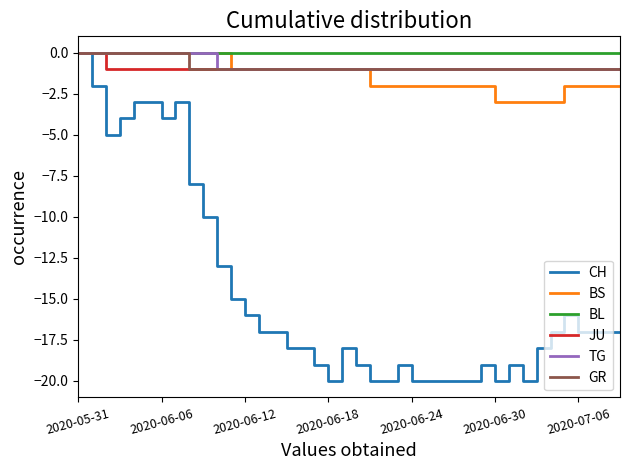

What is the minimum value shown in the chart?

-20